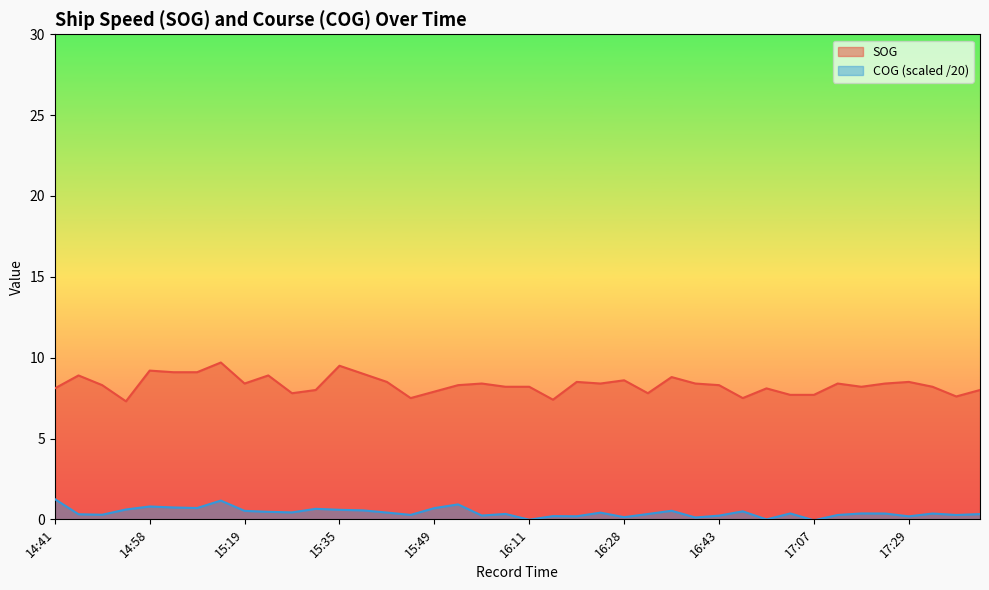

What is the difference between the second highest and minimum values?

2.2